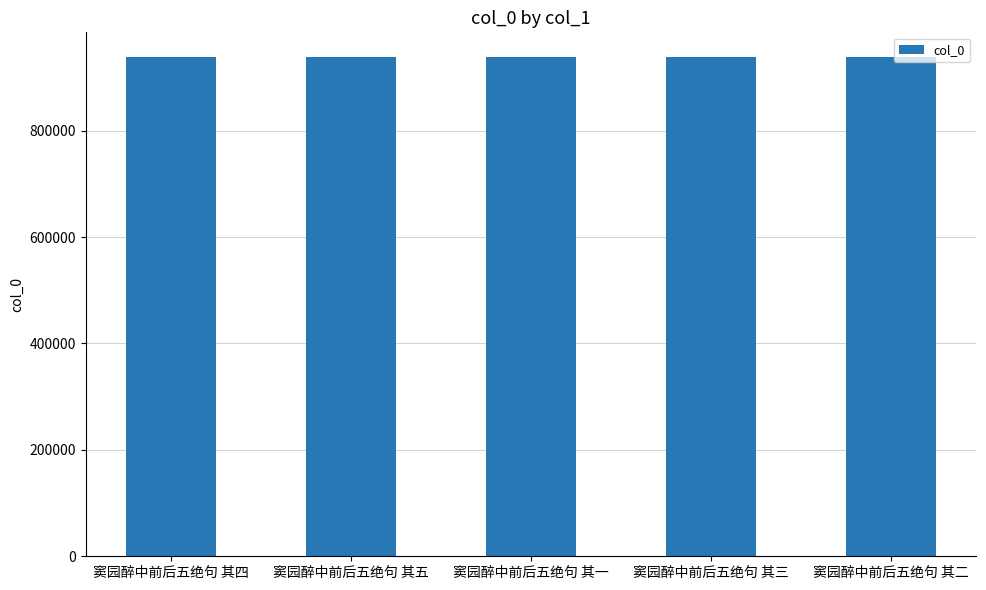

Are the bars grouped side by side (vs. stacked)?

No